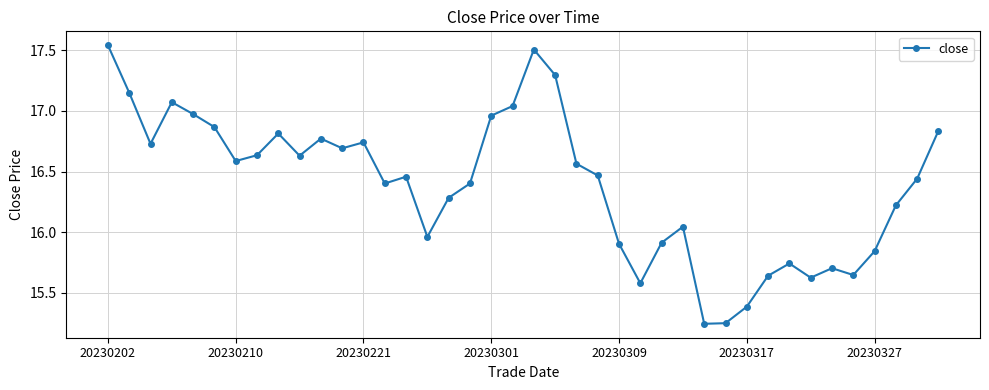

True or false: the data has more than 0 interior local peaks.

True